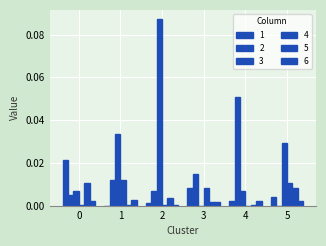

The value of 3 at 2 is 0.1. True or false?

True